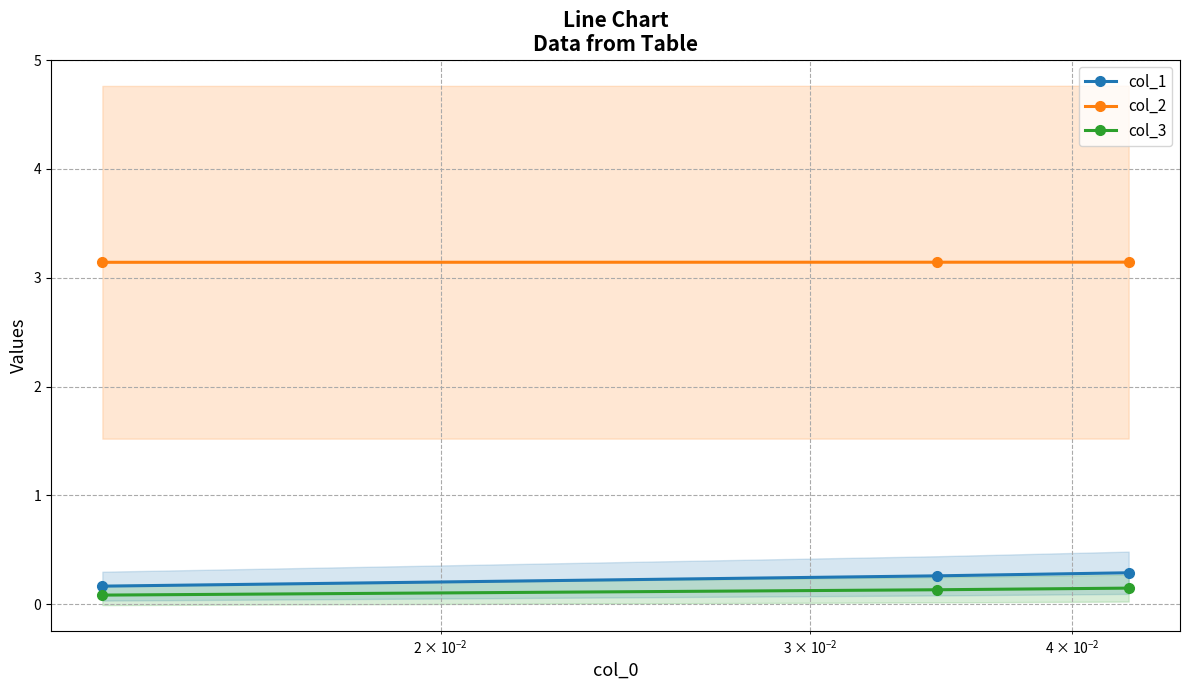

How many distinct data groups are displayed?

3